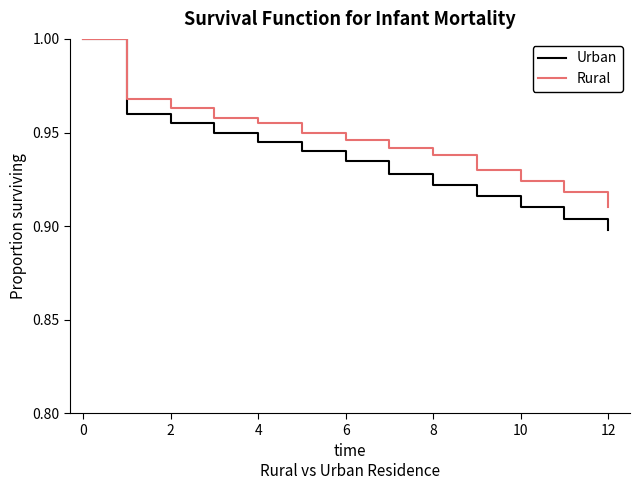

Is this an area chart (filled region under the line)?

No